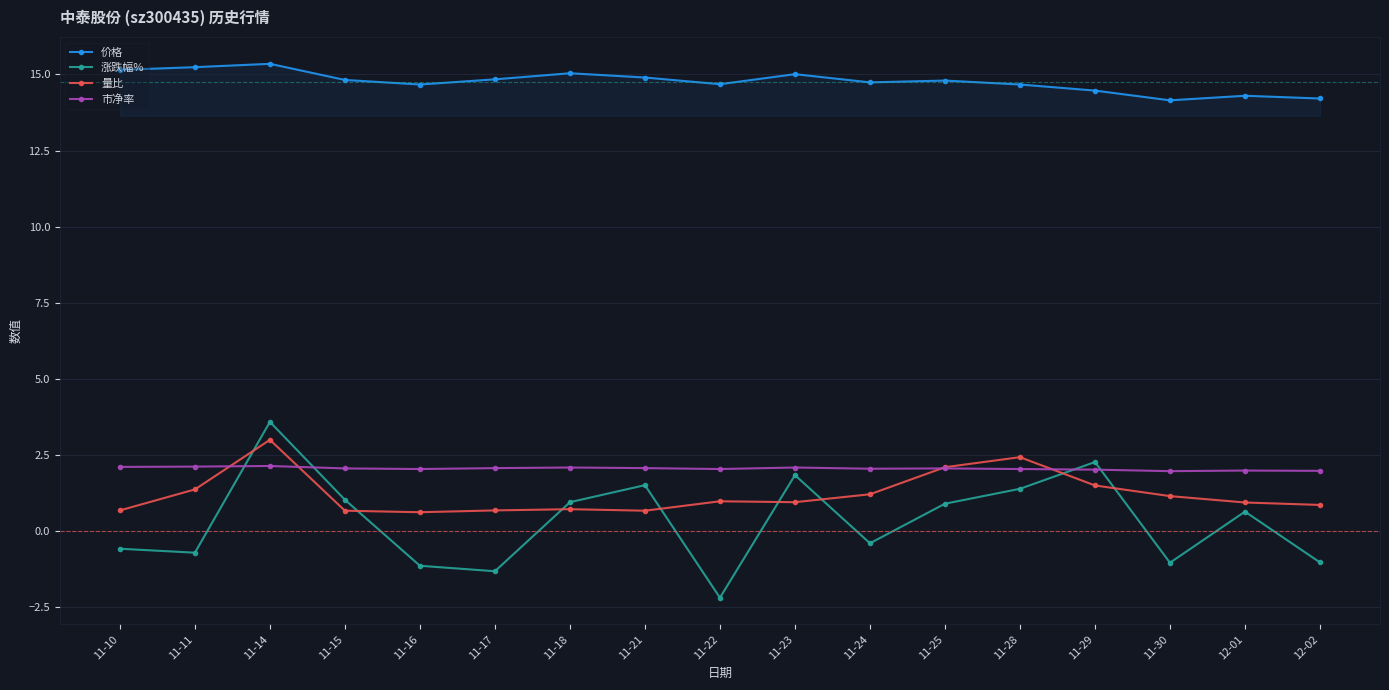

True or false: 量比 has more than 1 interior local peaks.

True